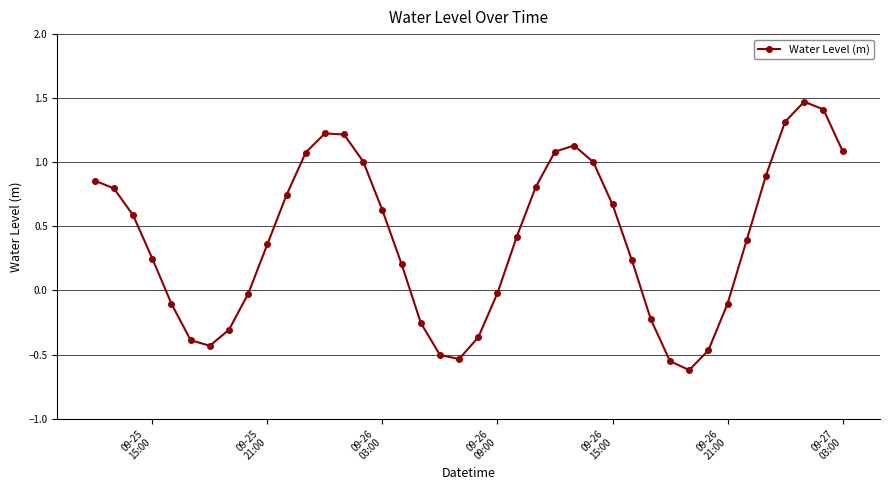

What is the greatest value displayed?

1.5